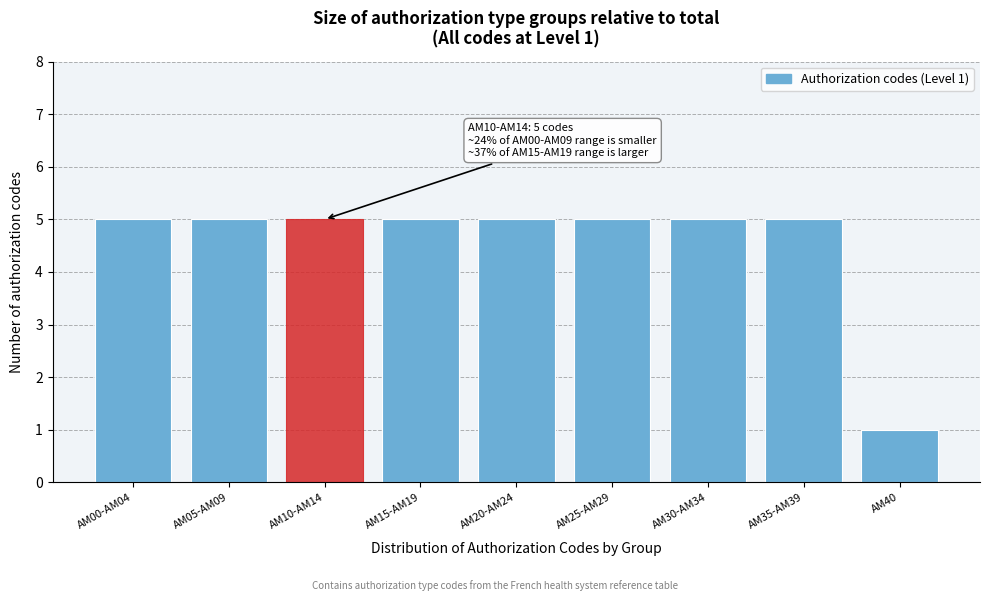

Reading left to right, what are all the values shown in this chart?

5	5	5	5	5	5	5	5	1